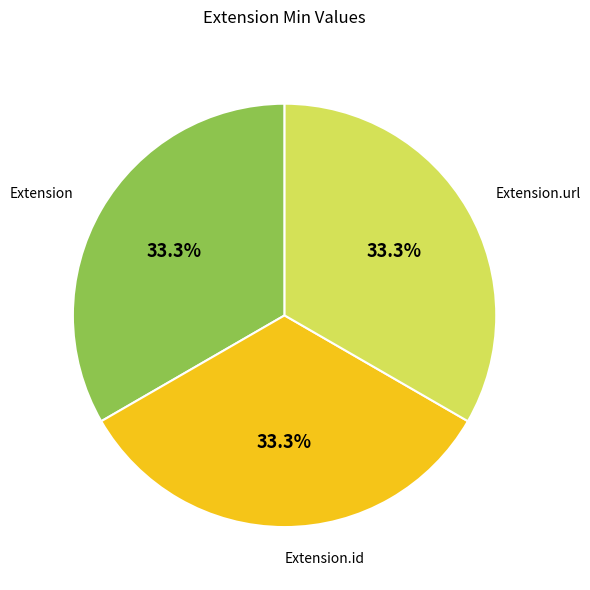

Does any single category account for the majority?

No